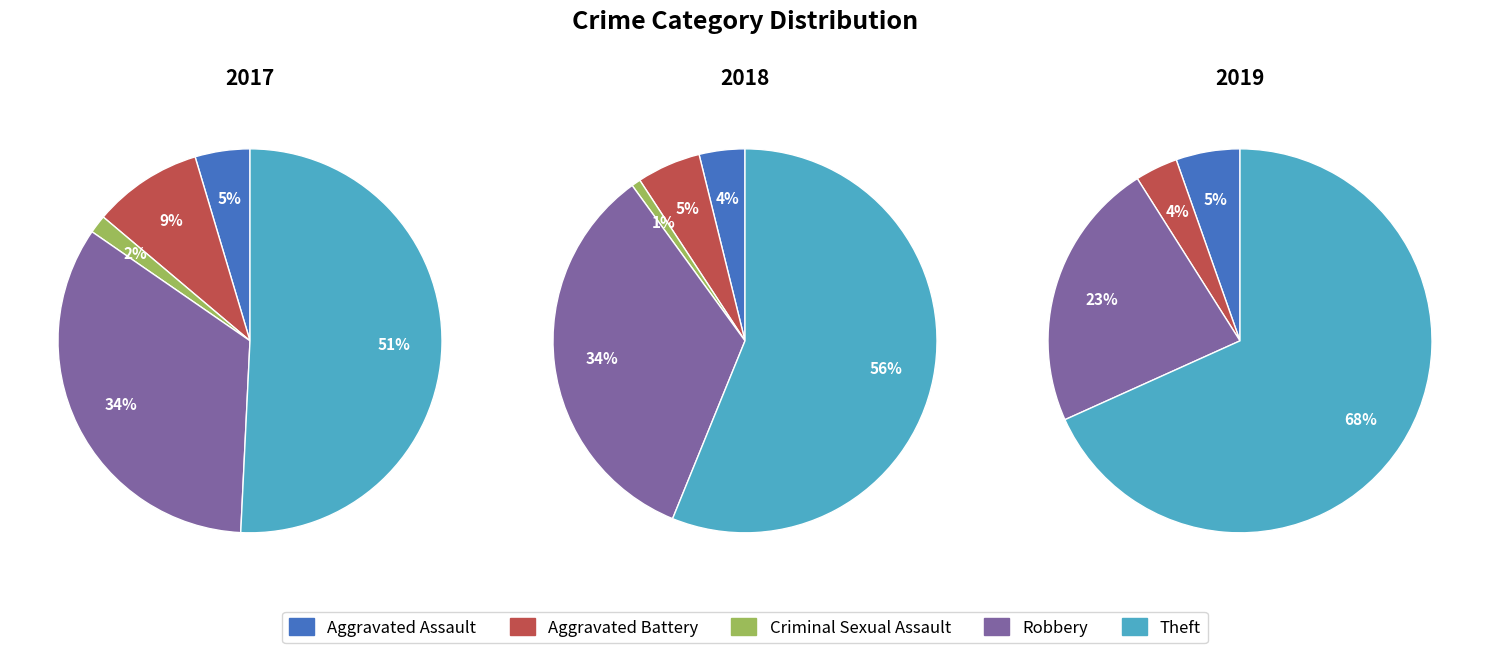

The Aggravated Battery slice represents 1% of the pie. True or false?

False